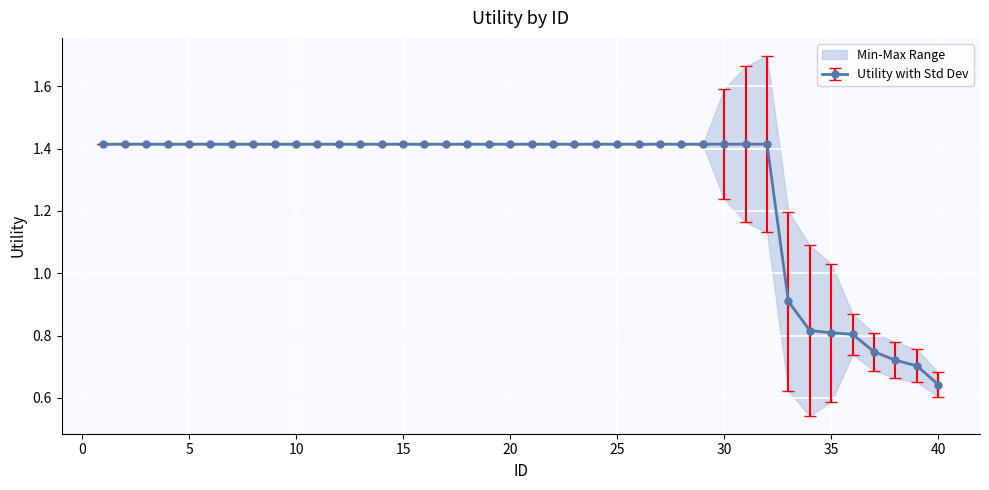

True or false: there are more than 0 points higher than both neighbors.

False